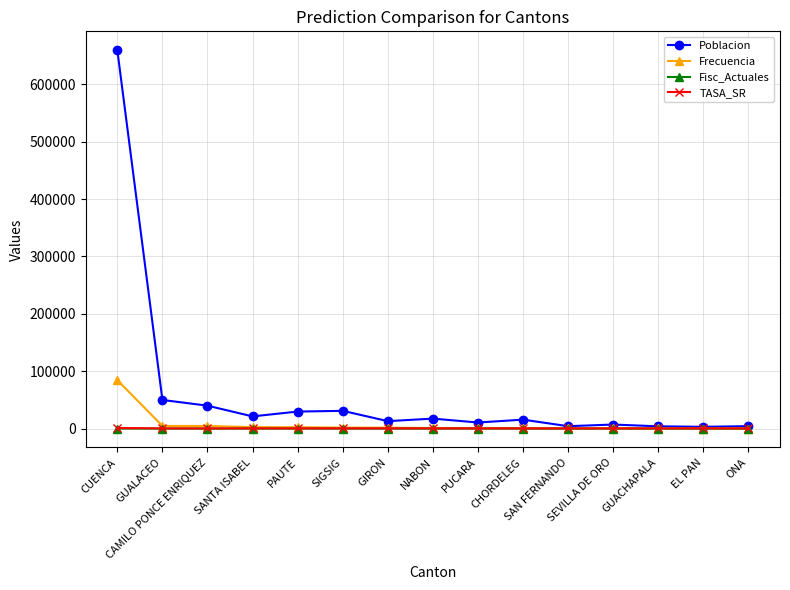

What is the average value of the Fisc_Actuales series?

3.0